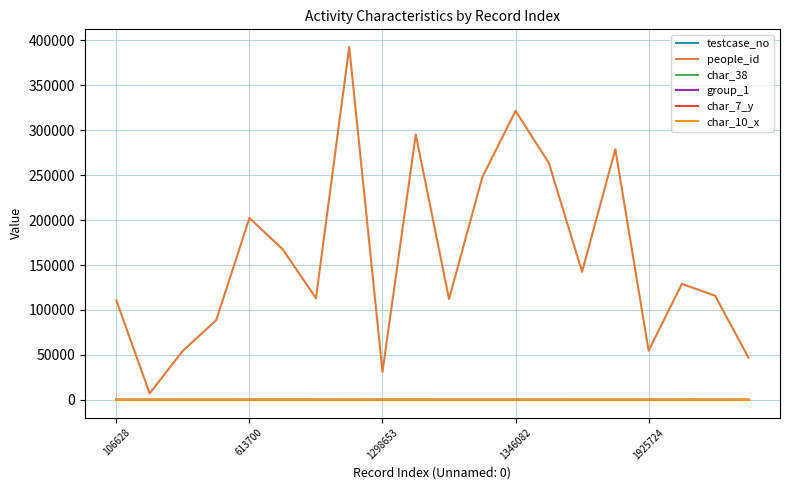

Which series has the largest total across all categories?

people_id